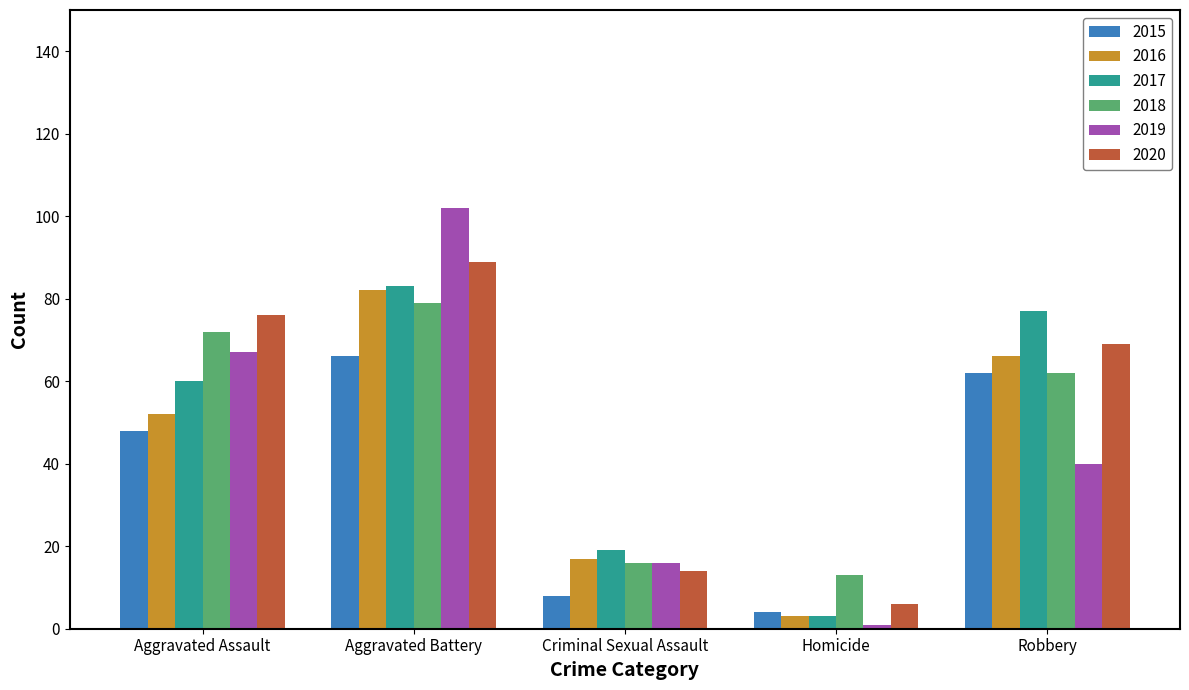

Is the value of 2017 at Homicide greater than the value of 2019 at Homicide?

Yes